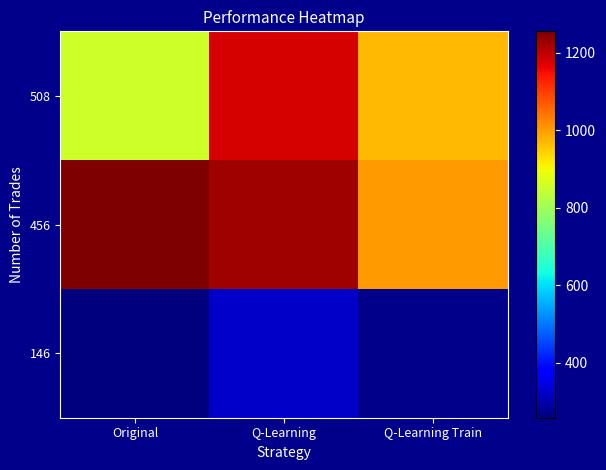

What is the sum of all 508 values?

3005.2